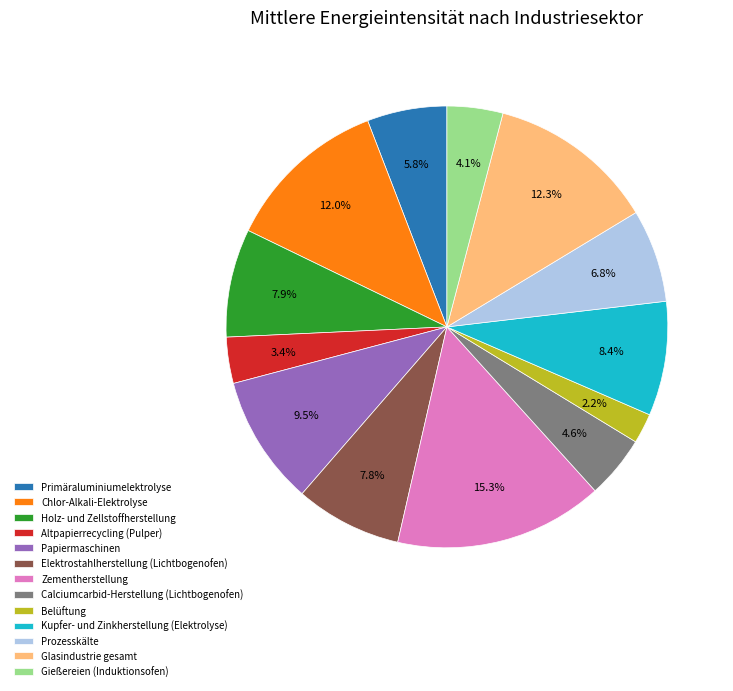

To the nearest percent, what is the average slice percentage?

8%